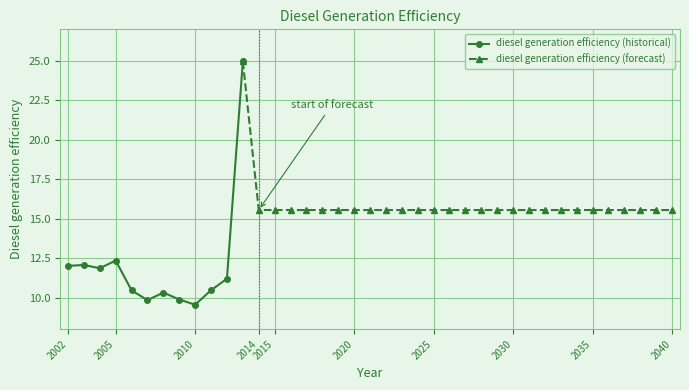

Where does the data first go above 15?

2013